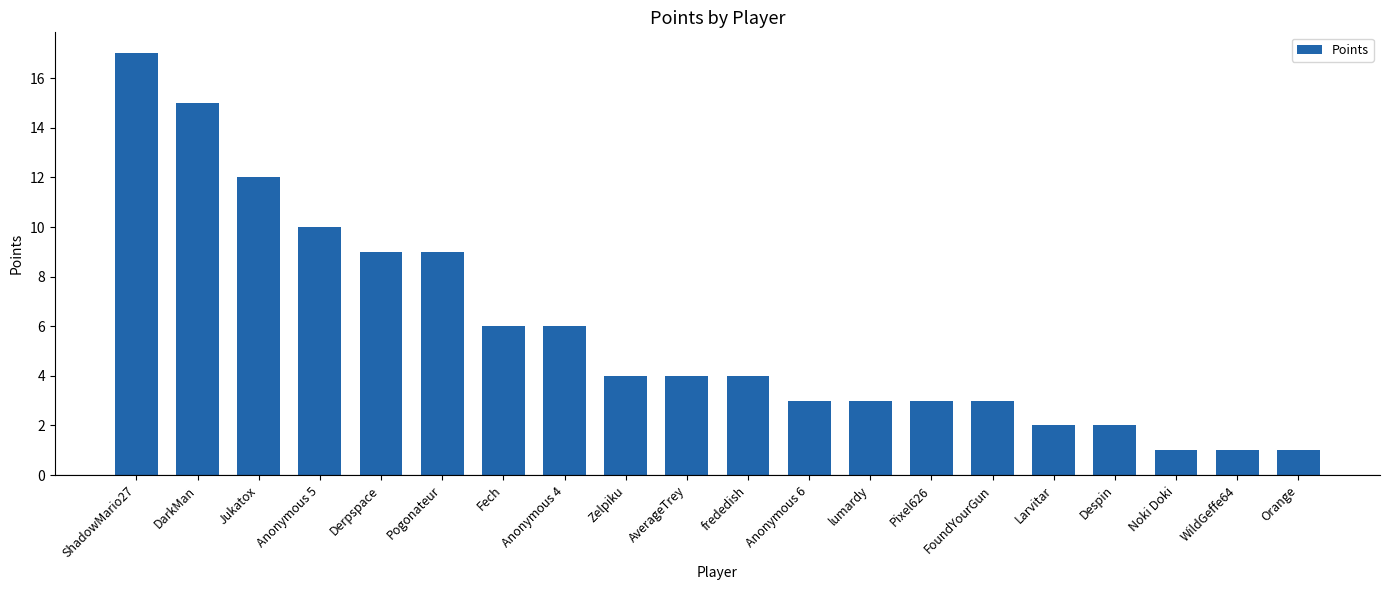

What is the difference between the values at Jukatox and Despin?

10